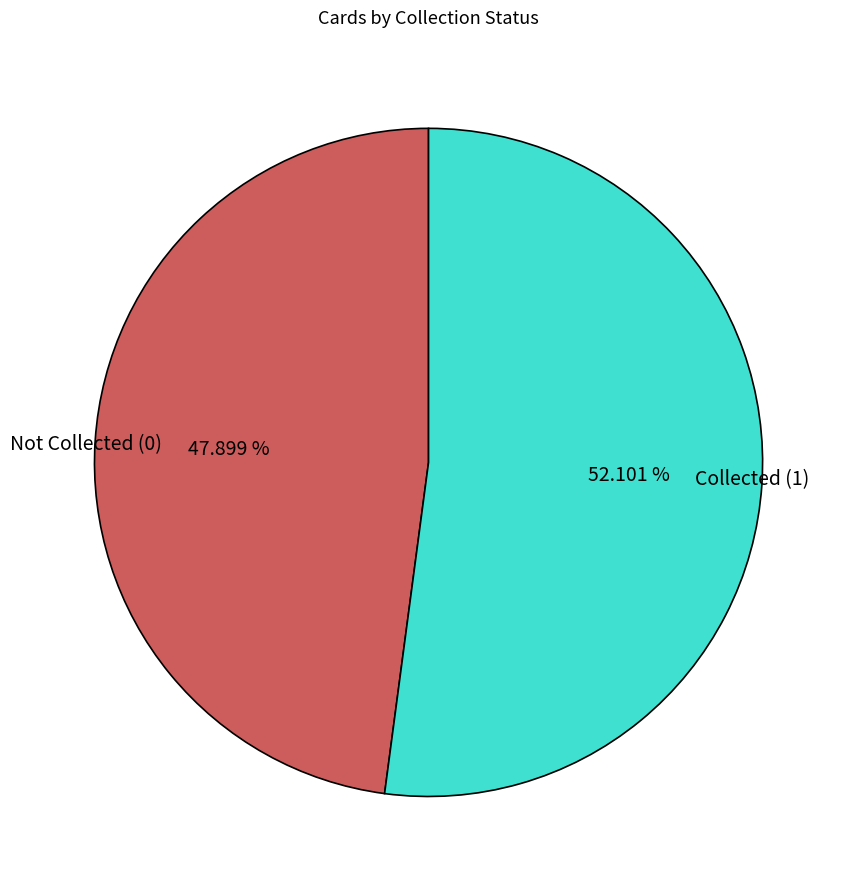

To the nearest percent, what is the average slice percentage?

50%